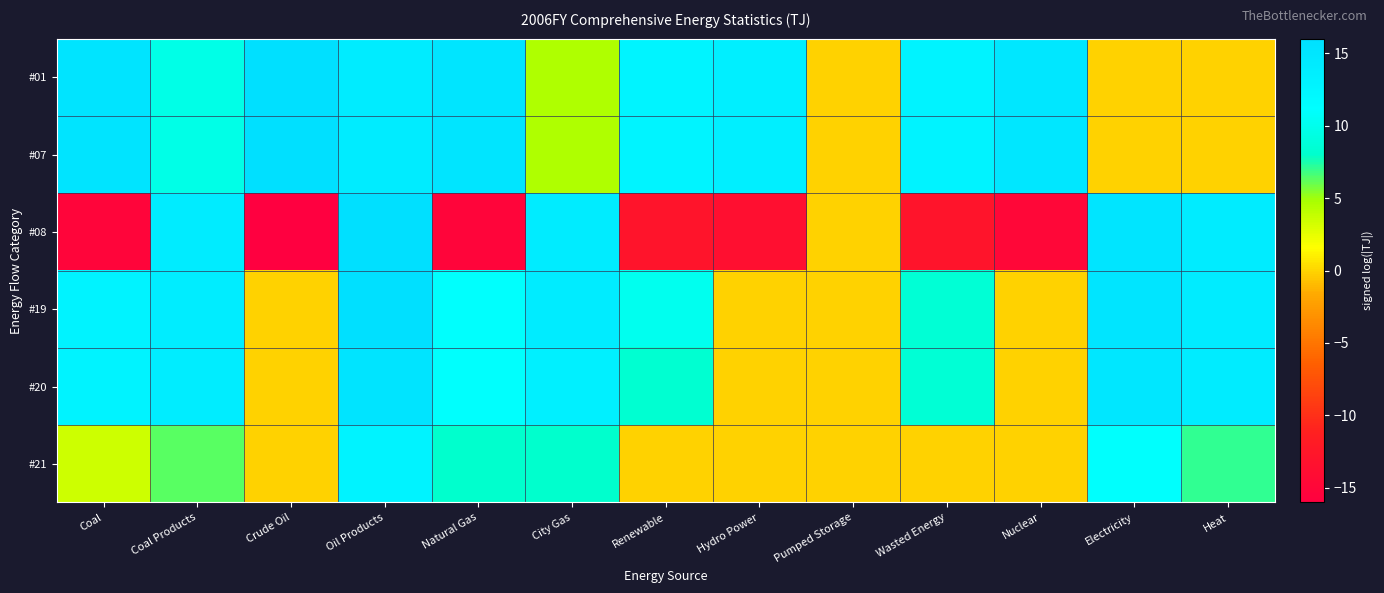

Which series has the largest range (max minus min)?

#08